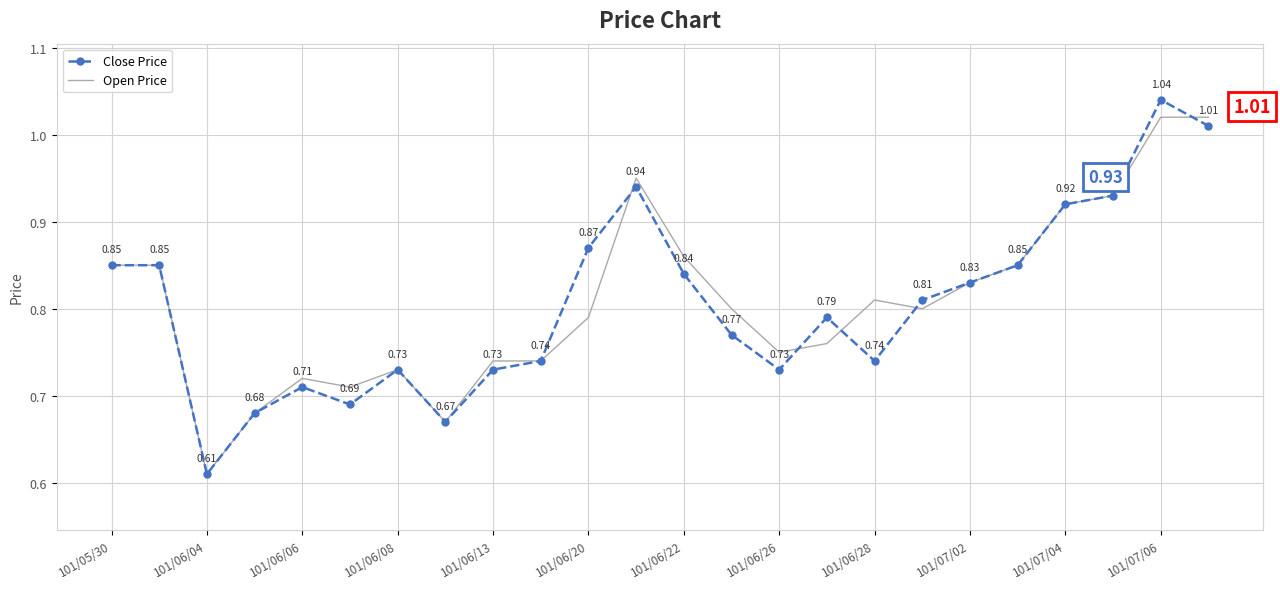

Which series has the largest total across all categories?

Open Price